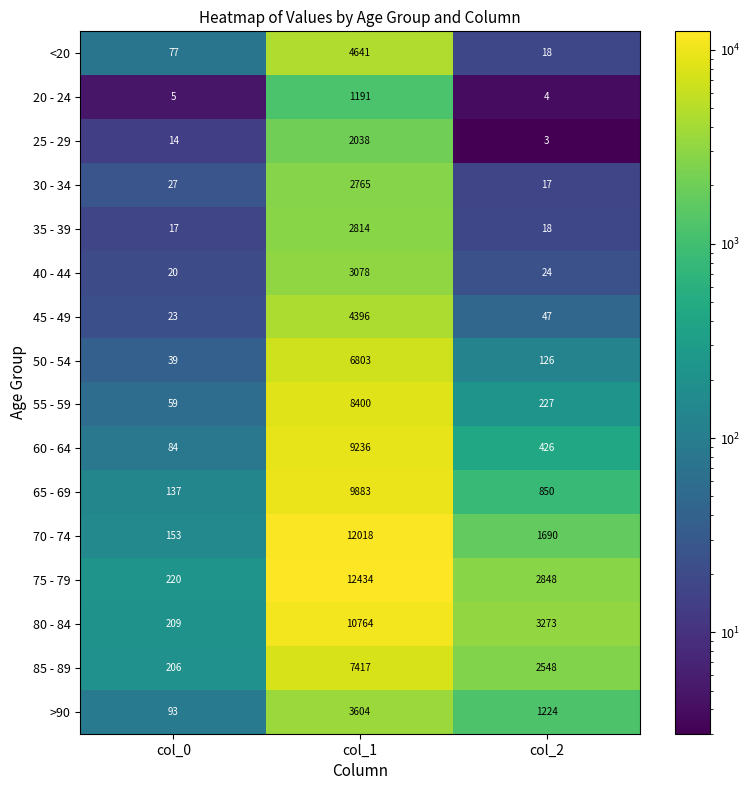

Read the 75 - 79 value at col_0.

220